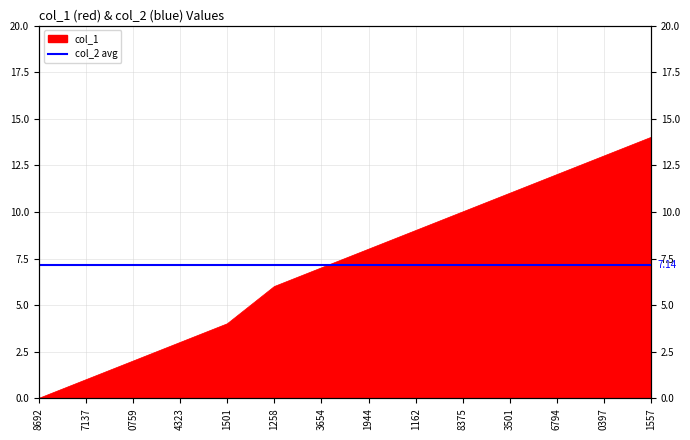

Approximately how many times larger is the value at 4323 compared to 6794?

0.2